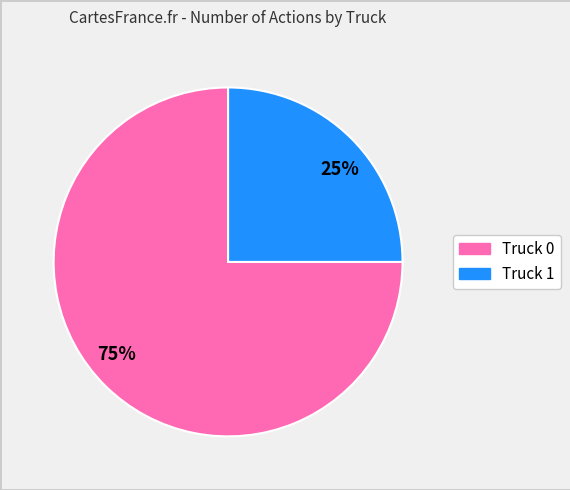

How many segments does this pie chart have?

2